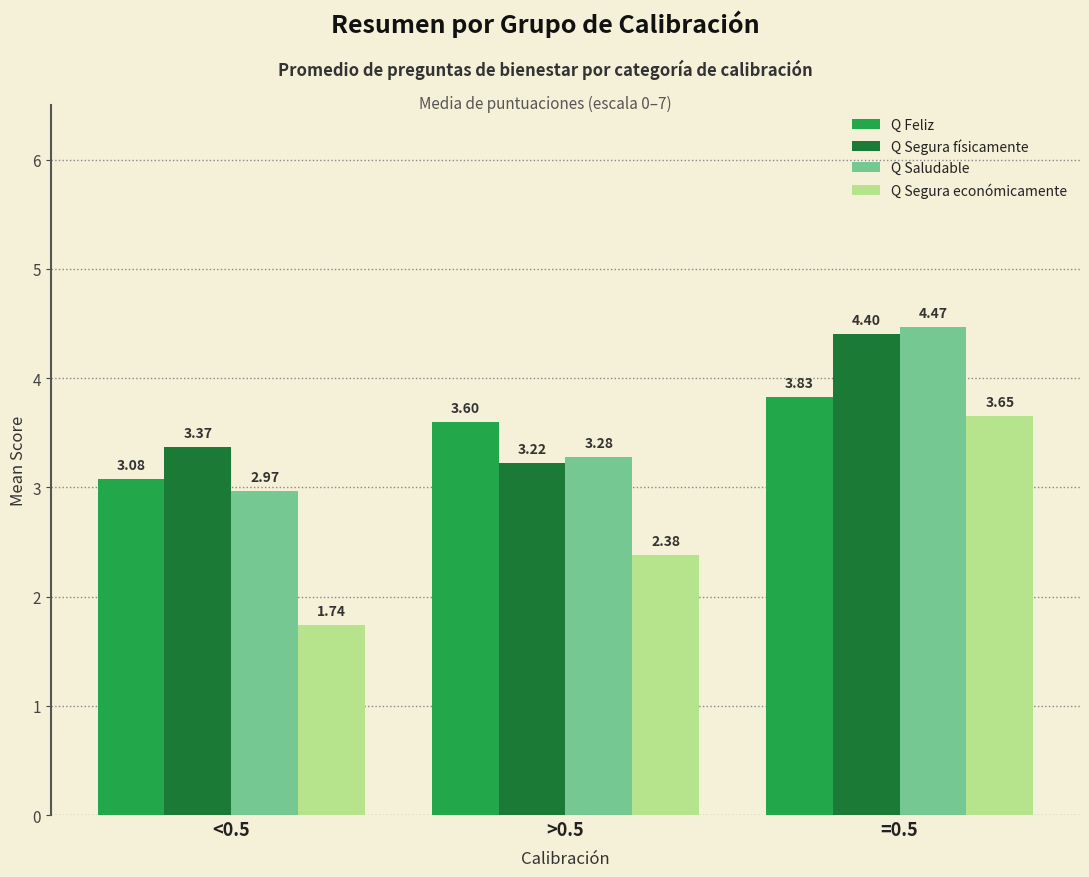

What position from the right is >0.5?

2